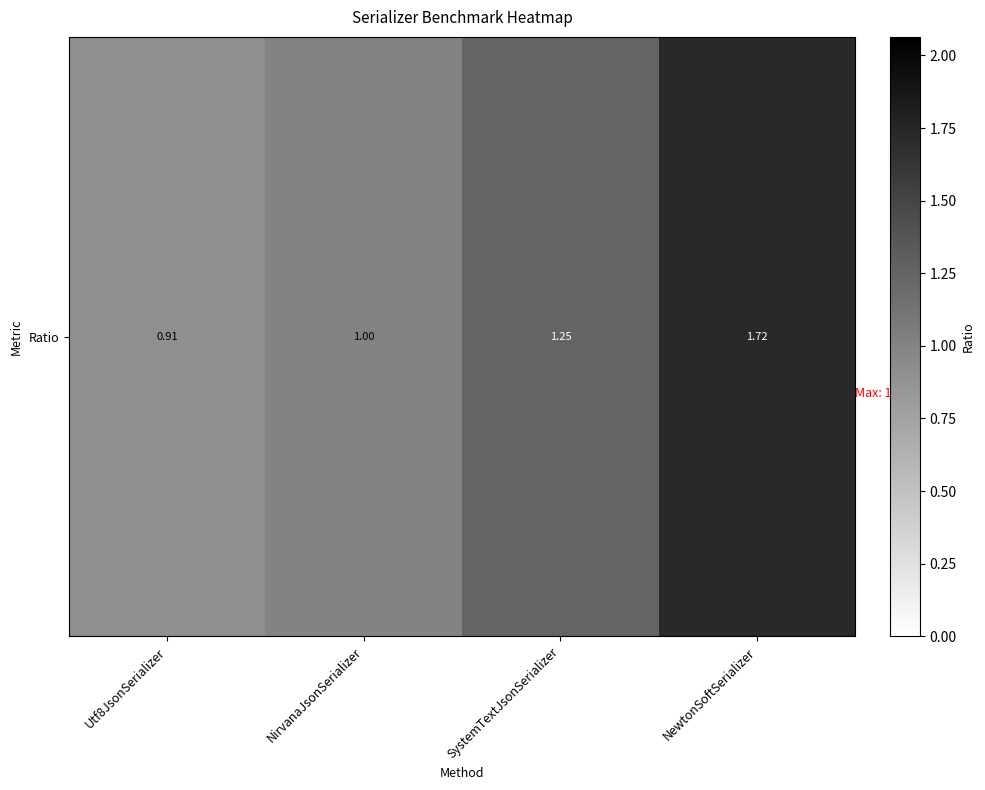

Reading right to left, extract all data points from this chart.

1.7	1.2	1.0	0.9